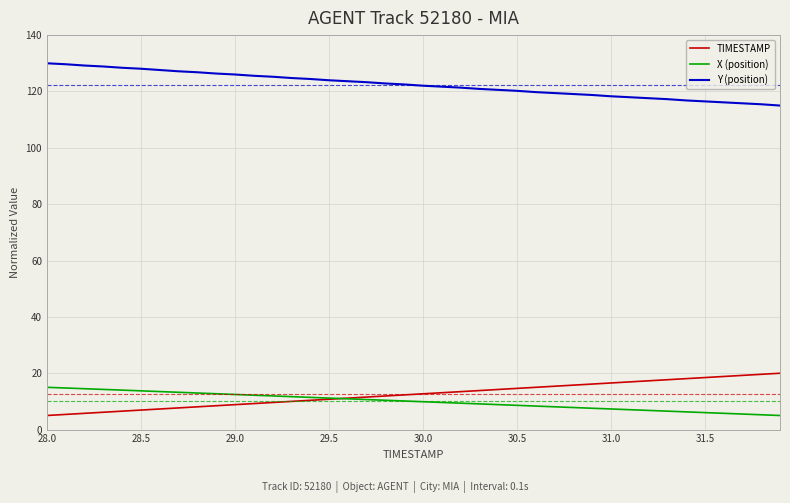

What is the difference between the second highest and second lowest values in the TIMESTAMP series?

14.2